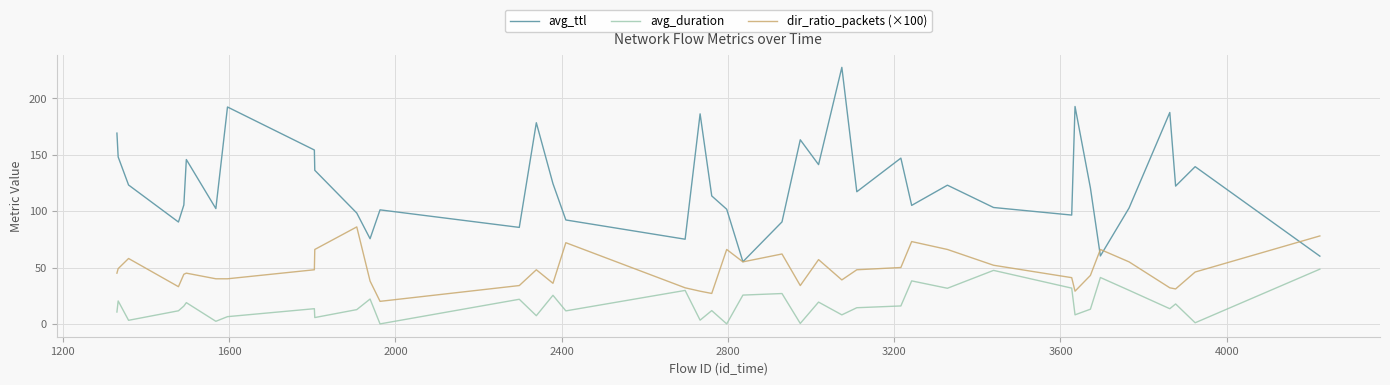

List the series in order of their overall mean, lowest first.

avg_duration, dir_ratio_packets (×100), avg_ttl